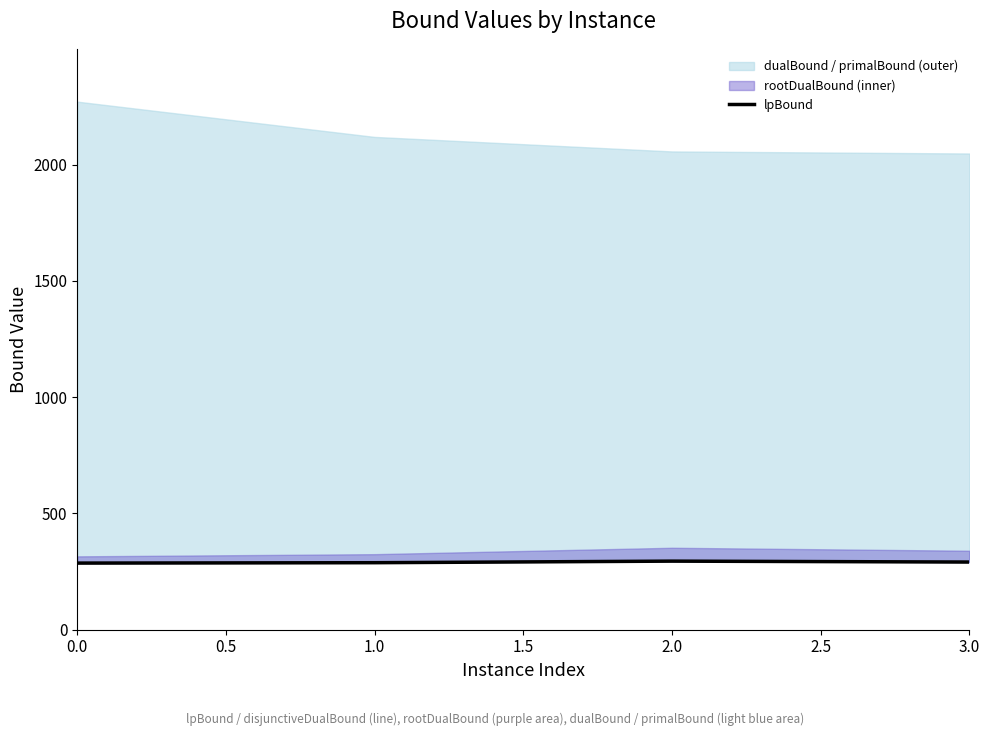

The value at 3.0 is 291.0. True or false?

True